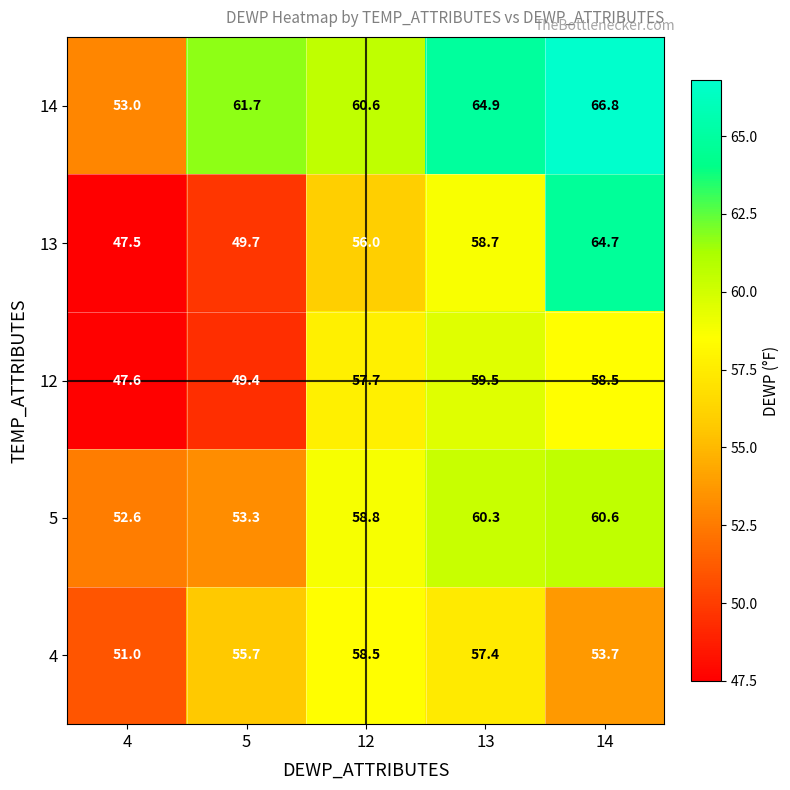

At which category does the chart reach its peak across all series?

14